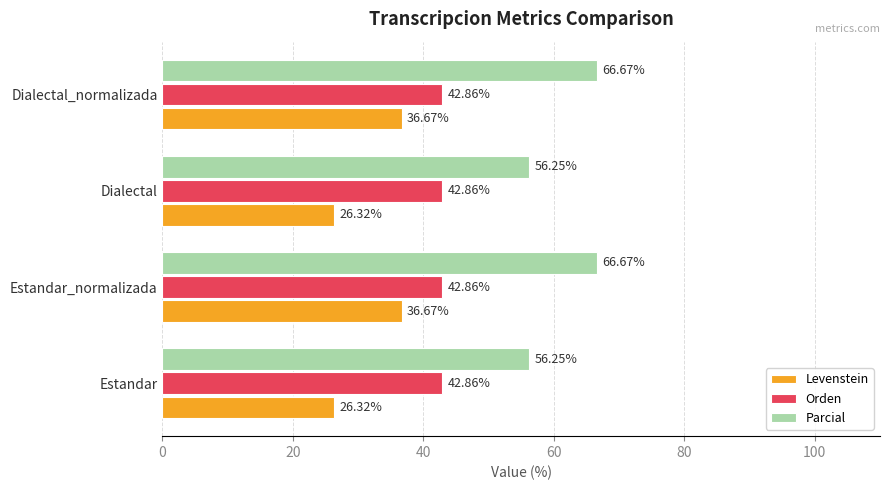

What is the difference between the second highest and second lowest values in the Parcial series?

10.4